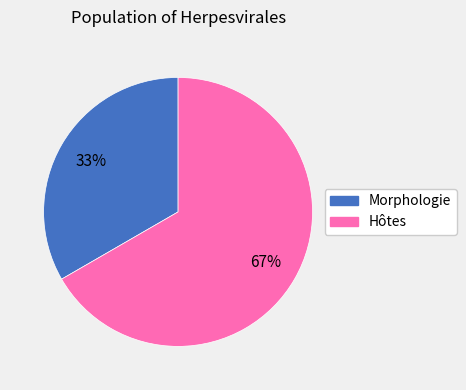

True or false: Hôtes accounts for 53% of the total.

False